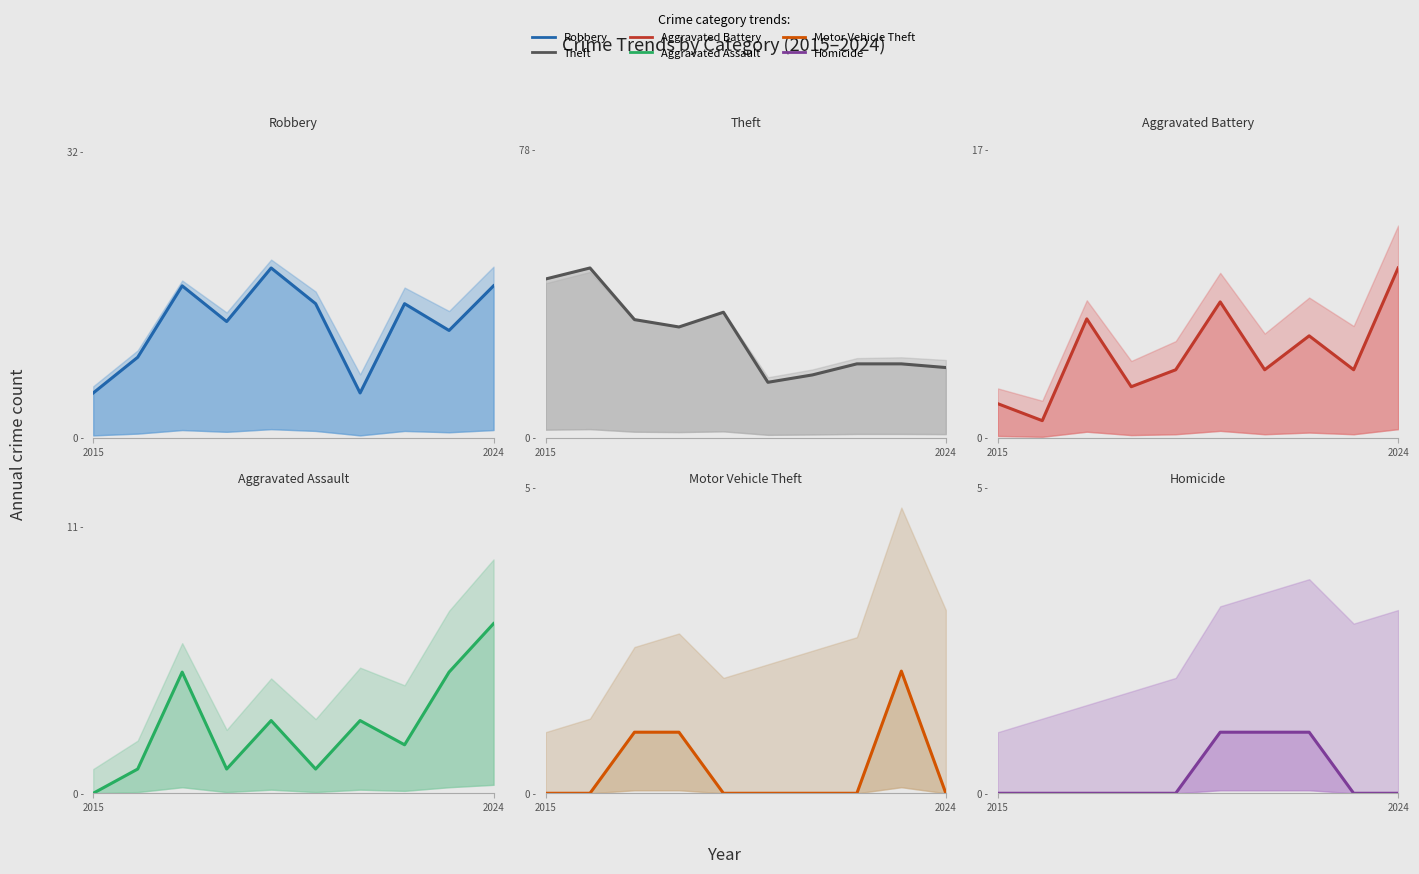

Reading left to right, transcribe all the data shown in this chart.

Robbery: 2015=5	2016=9	2017=17	2018=13	2019=19	2020=15	2021=5	2022=15	2023=12	2024=17
Theft: 2015=43	2016=46	2017=32	2018=30	2019=34	2020=15	2021=17	2022=20	2023=20	2024=19
Aggravated Battery: 2015=2	2016=1	2017=7	2018=3	2019=4	2020=8	2021=4	2022=6	2023=4	2024=10
Aggravated Assault: 2015=0	2016=1	2017=5	2018=1	2019=3	2020=1	2021=3	2022=2	2023=5	2024=7
Motor Vehicle Theft: 2015=0	2016=0	2017=1	2018=1	2019=0	2020=0	2021=0	2022=0	2023=2	2024=0
Homicide: 2015=0	2016=0	2017=0	2018=0	2019=0	2020=1	2021=1	2022=1	2023=0	2024=0